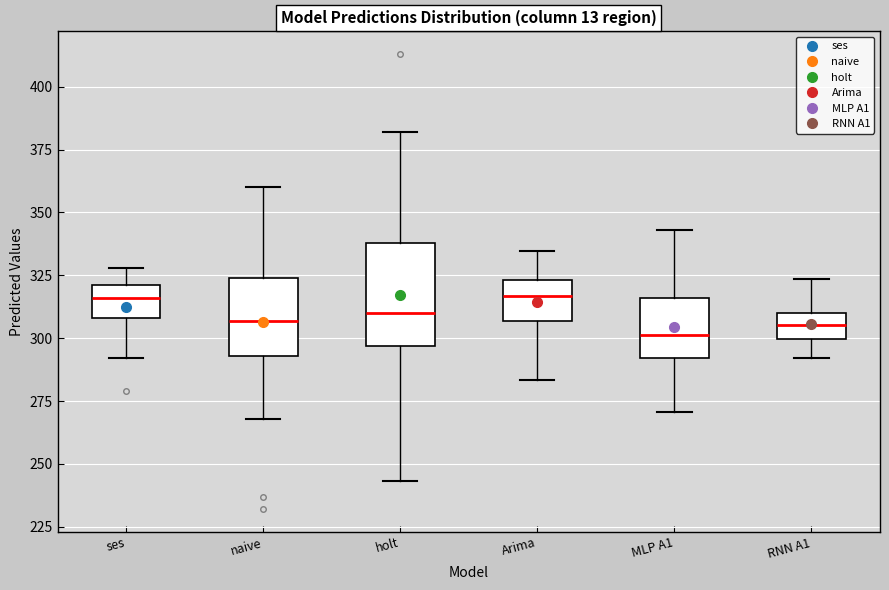

Reading left to right, transcribe this box plot: for each box, give where its median line is, the range the box spans, and where its two whiskers end, as read against the y-axis. The values are not printed on the chart, so give them approximately, as read against the axis.

ses: median 315, box 310 to 320, whiskers 290 to 330
naive: median 305, box 295 to 325, whiskers 270 to 360
holt: median 310, box 295 to 340, whiskers 245 to 380
Arima: median 315, box 305 to 325, whiskers 285 to 335
MLP A1: median 300, box 290 to 315, whiskers 270 to 345
RNN A1: median 305, box 300 to 310, whiskers 290 to 325